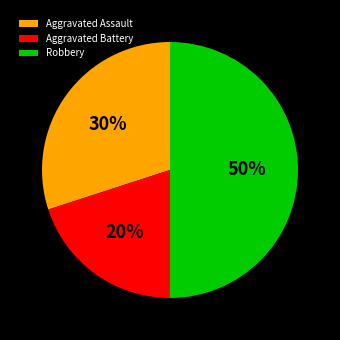

Rank the categories by value from highest to lowest.

Robbery, Aggravated Assault, Aggravated Battery